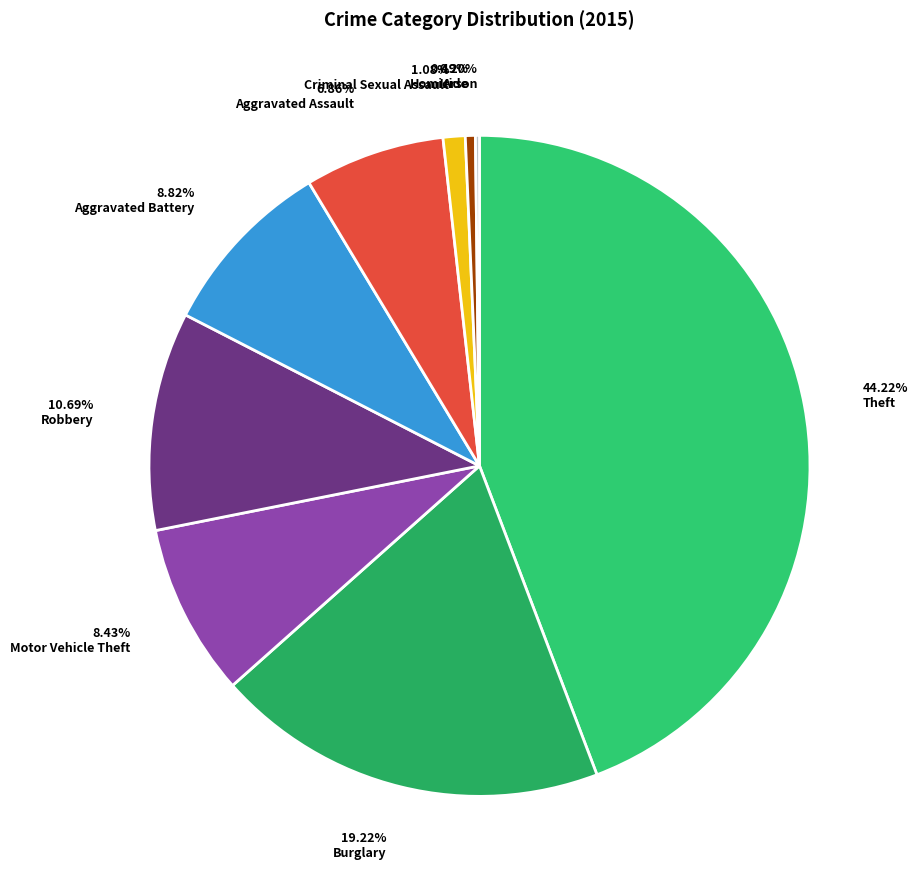

Is there a majority slice in this chart?

No